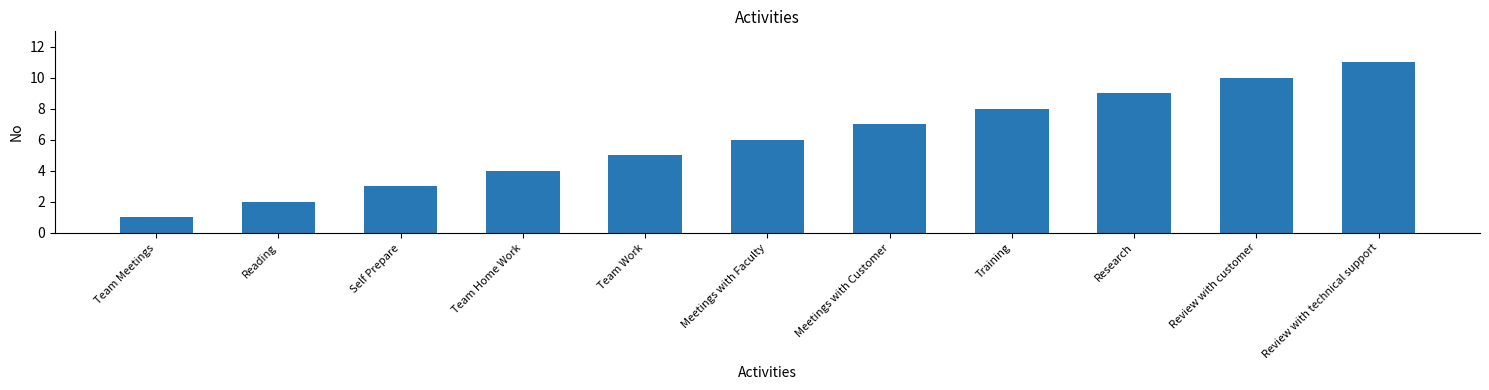

Reading left to right, what are all the values shown in this chart?

Team Meetings=1	Reading=2	Self Prepare=3	Team Home Work=4	Team Work=5	Meetings with Faculty=6	Meetings with Customer=7	Training=8	Research=9	Review with customer=10	Review with technical support=11